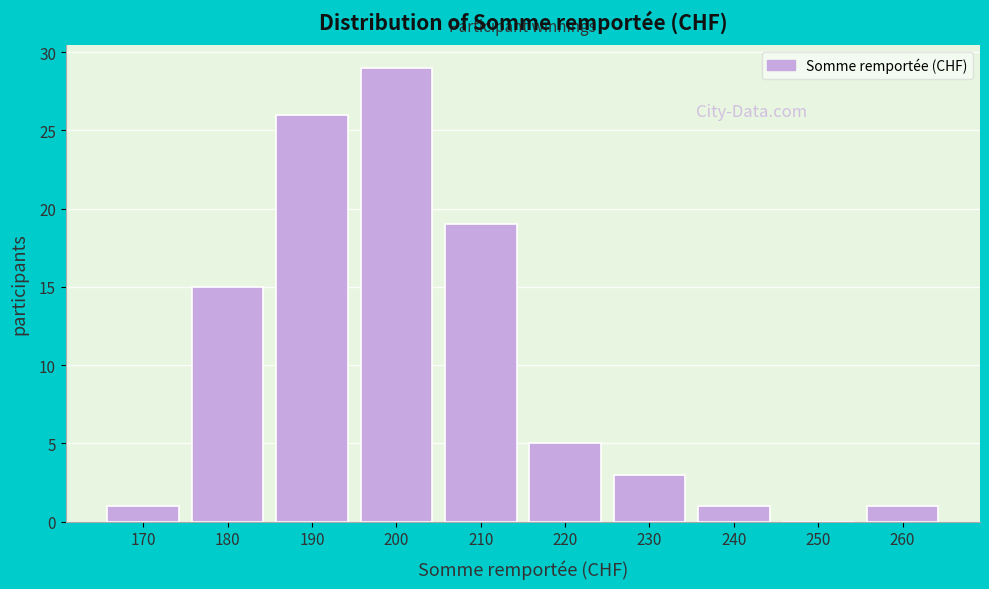

Reading left to right, list all the values displayed in this chart.

170=1	180=15	190=26	200=29	210=19	220=5	230=3	240=1	250=0	260=1